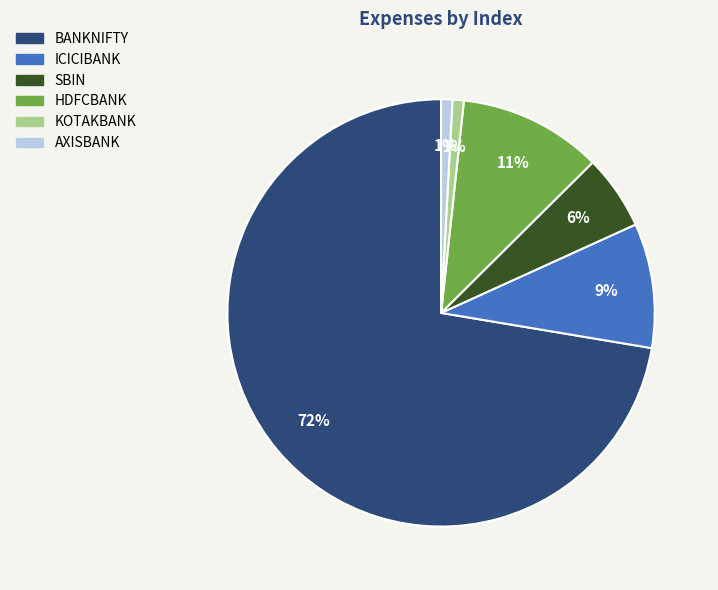

How many segments does this pie chart have?

6